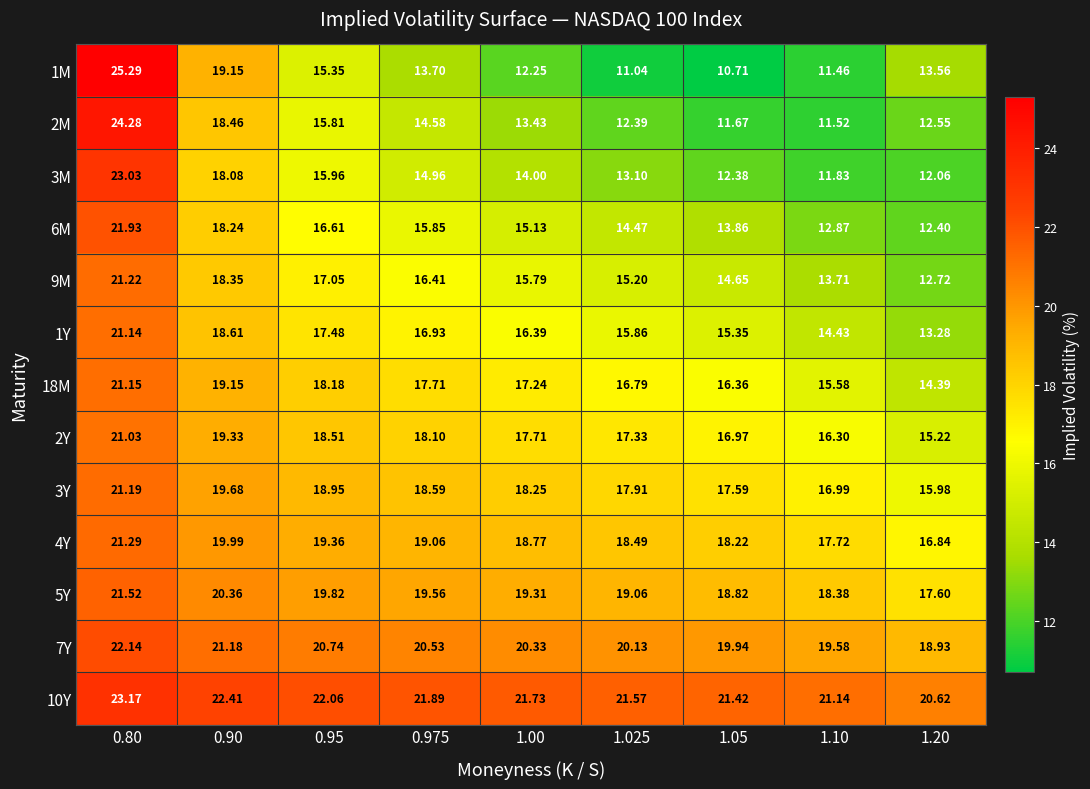

Is the value of 3M at 0.95 greater than the value of 4Y at 1.10?

No